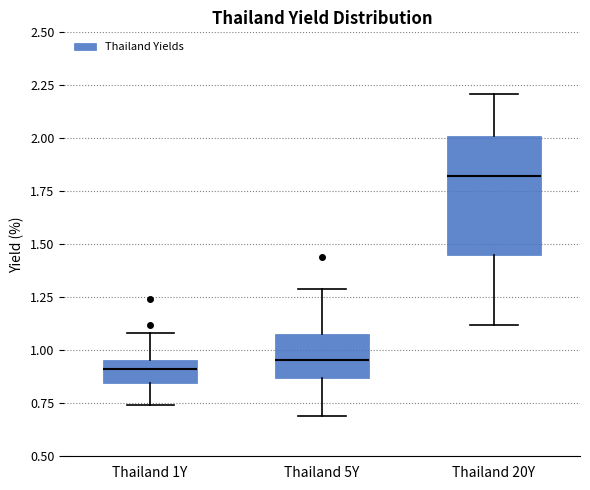

Where does the lower whisker of the box for Thailand 1Y end on the y-axis? The values are not printed on the chart, so give them approximately, as read against the axis.

0.75